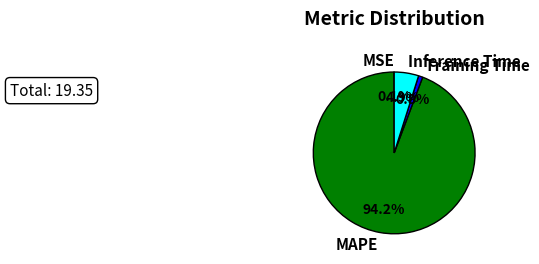

What is the total percentage of MAPE and Inference Time?

99.1%